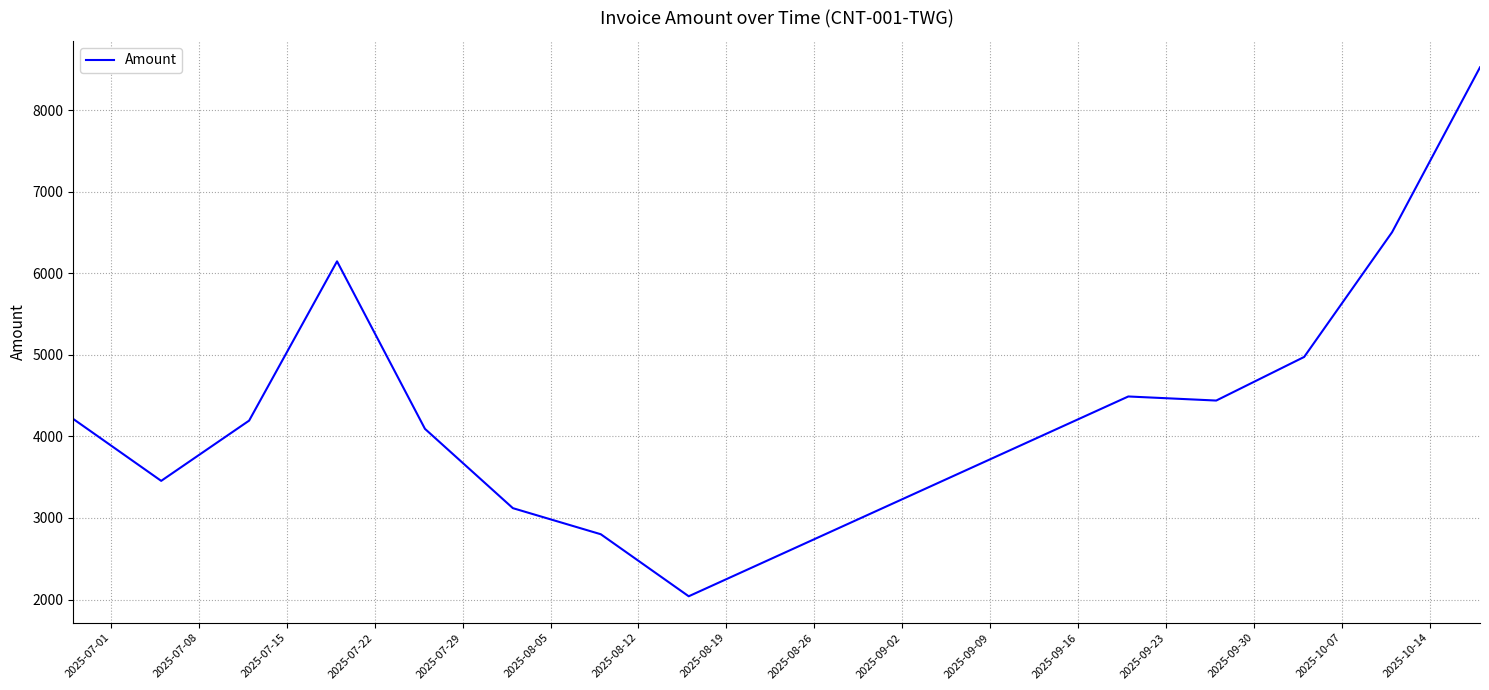

What is the smallest value displayed?

2039.5